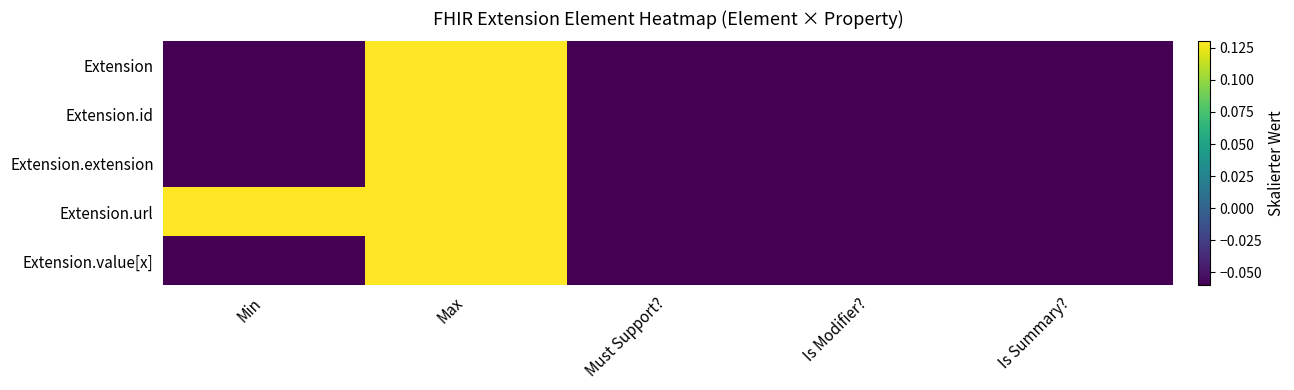

Between Min and Max, which series saw the biggest shift?

Extension